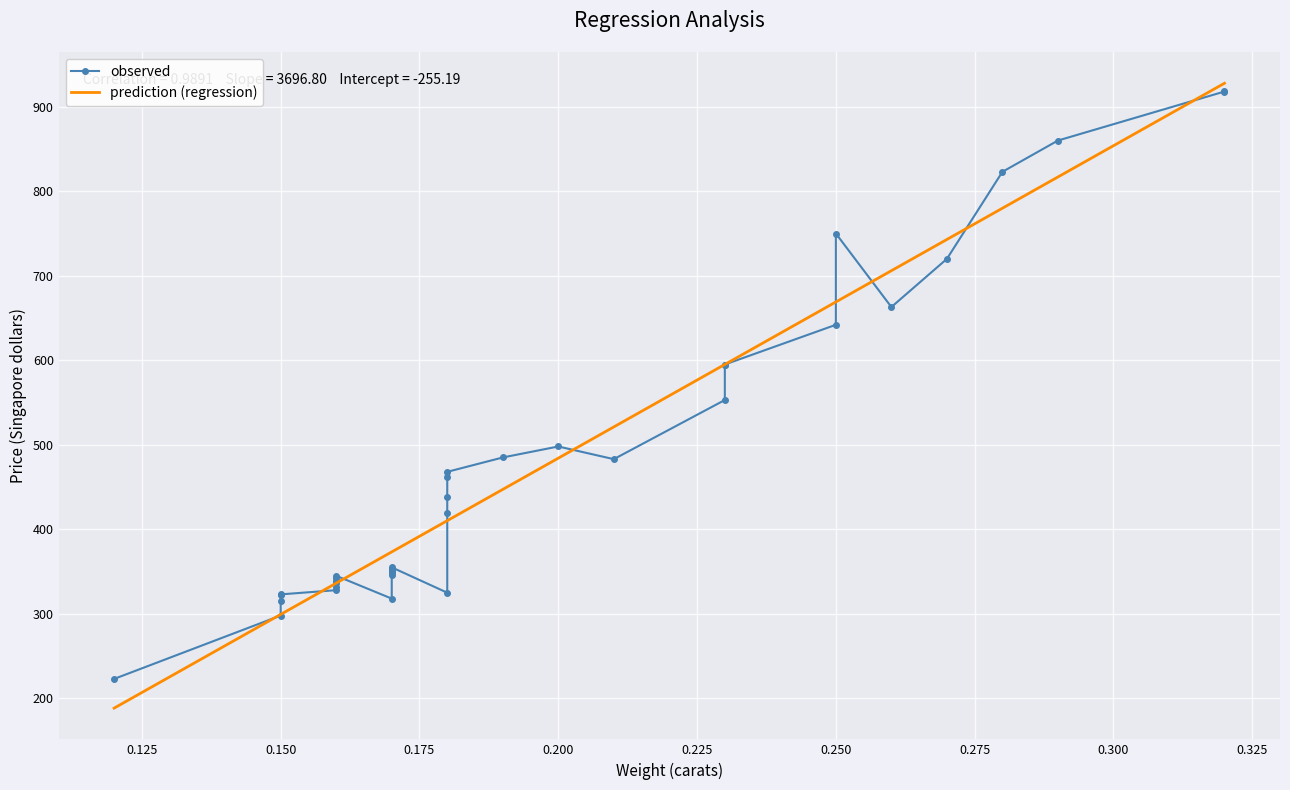

Reading left to right, transcribe all the data shown in this chart.

Weight (carats): 0=0.2	1=0.2	2=0.2	3=0.2	4=0.2	5=0.2	6=0.1	7=0.2	8=0.2	9=0.1	10=0.2	11=0.3	12=0.2	13=0.2	14=0.2	15=0.3	16=0.1	17=0.3	18=0.2	19=0.3	20=0.2	21=0.2	22=0.2	23=0.2	24=0.2	25=0.2	26=0.2	27=0.2	28=0.2	29=0.1	30=0.2	31=0.3	32=0.3	33=0.1	34=0.2	35=0.2	36=0.2	37=0.2
Price (Singapore dollars): 0=355.0	1=328.0	2=350.0	3=325.0	4=642.0	5=342.0	6=322.0	7=485.0	8=483.0	9=323.0	10=462.0	11=823.0	12=336.0	13=498.0	14=595.0	15=860.0	16=223.0	17=663.0	18=750.0	19=720.0	20=468.0	21=345.0	22=352.0	23=332.0	24=353.0	25=438.0	26=318.0	27=419.0	28=346.0	29=315.0	30=350.0	31=918.0	32=919.0	33=298.0	34=339.0	35=338.0	36=595.0	37=553.0